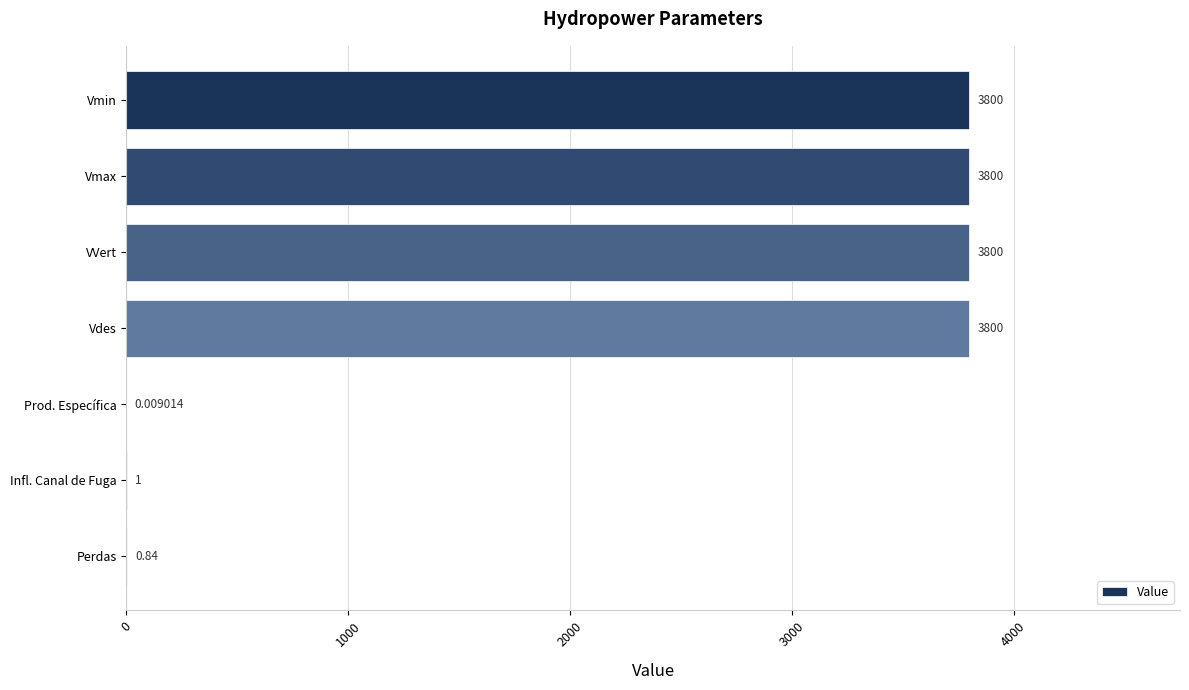

Are the bars horizontal?

Yes